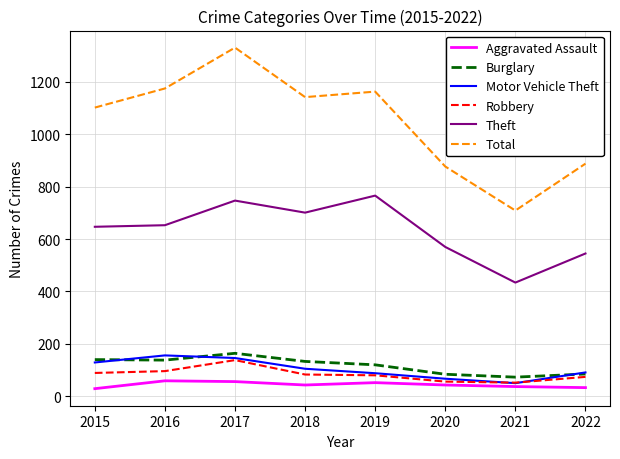

How many interior local peaks does the Theft series have?

2